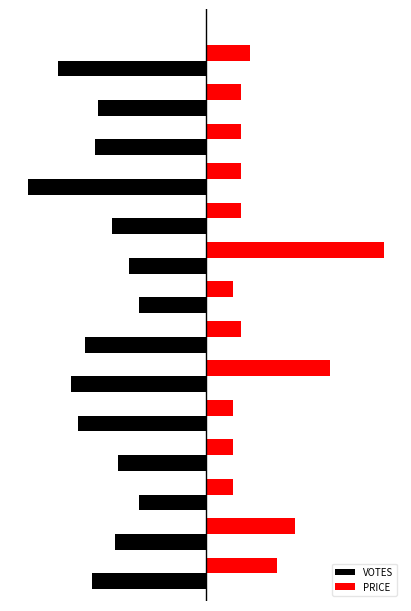

How many PRICE values are between 0 and 1?

14